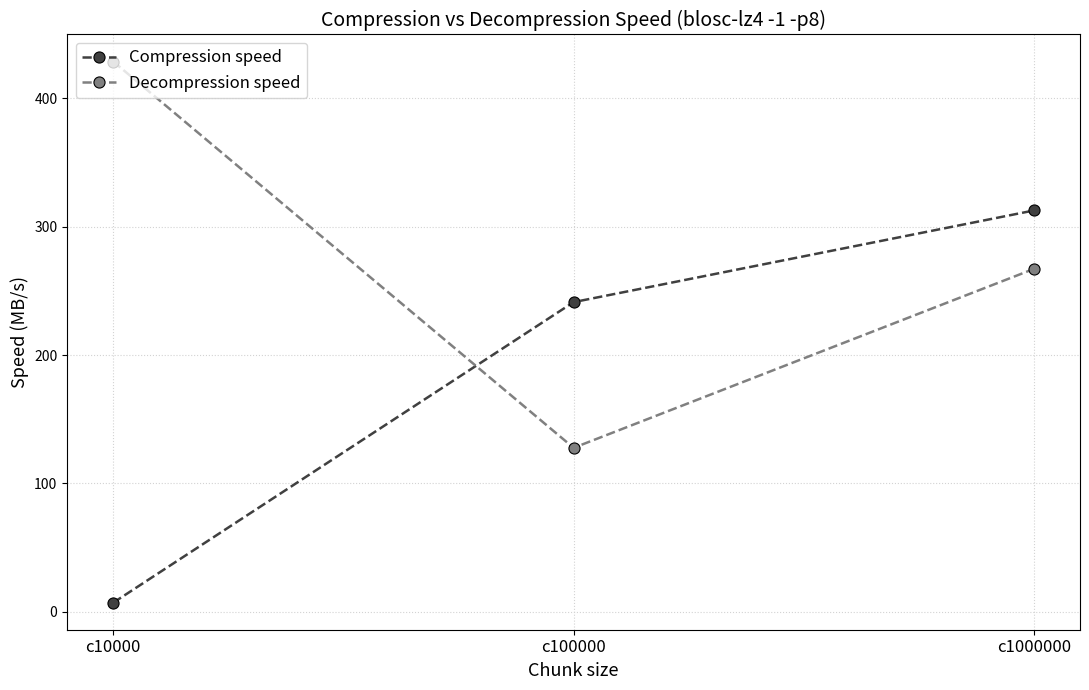

Is the value of Compression speed at c100000 greater than the value of Decompression speed at c100000?

Yes